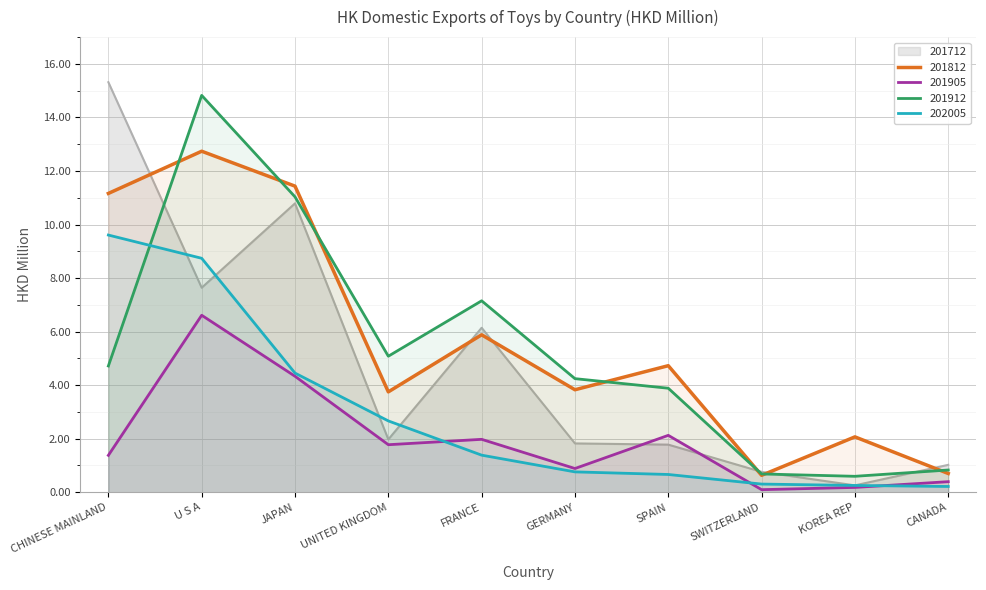

What is the total value across all series at SWITZERLAND?

2.5